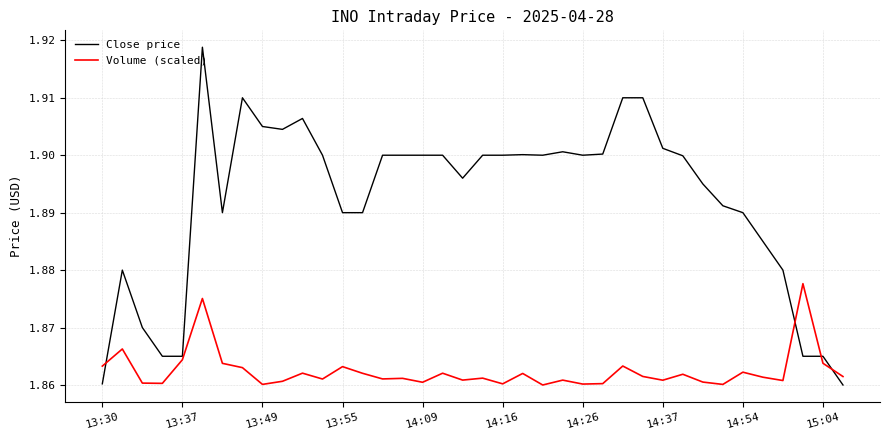

What are all the series names shown in the legend?

Close price, Volume (scaled)